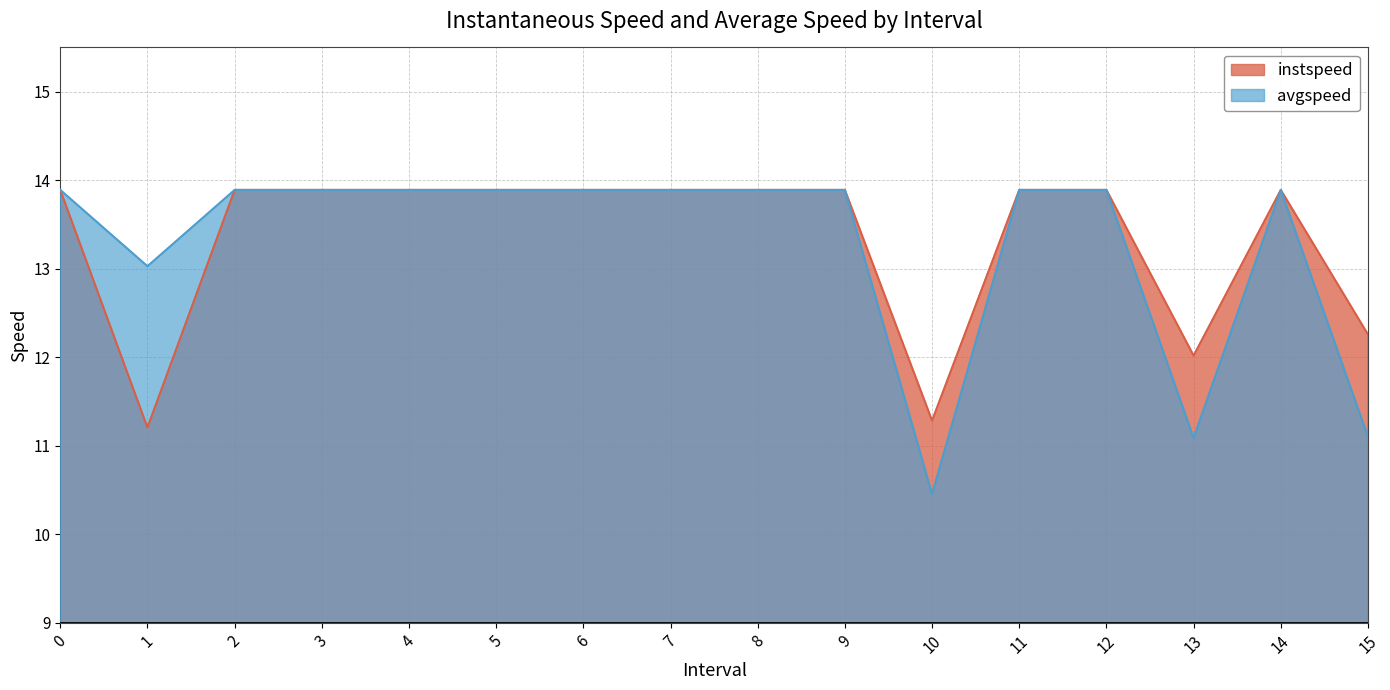

How many categories are shown in the chart?

16